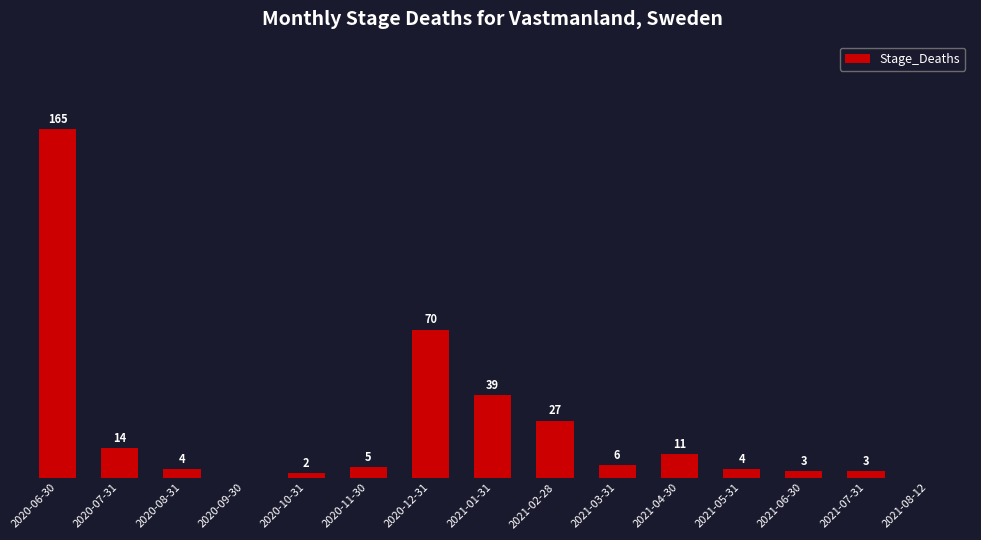

At which category does the chart reach its peak across all series?

2020-06-30